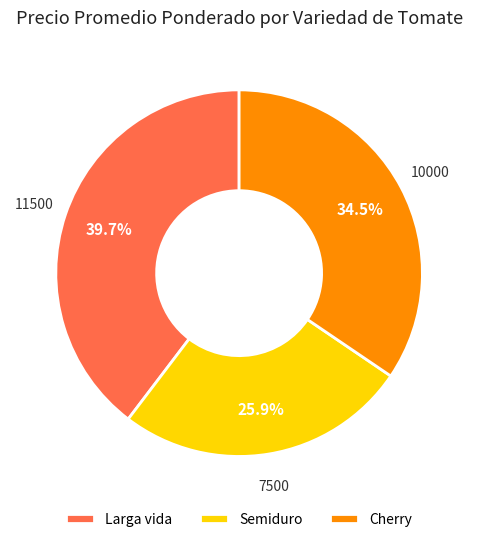

Between Larga vida and Semiduro, which is larger?

Larga vida